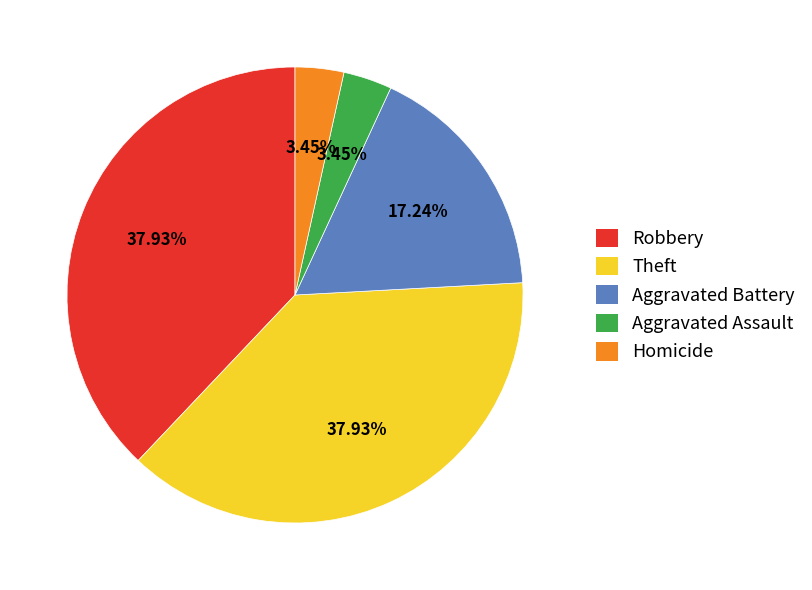

Is the sum of Theft and Homicide greater than half?

No